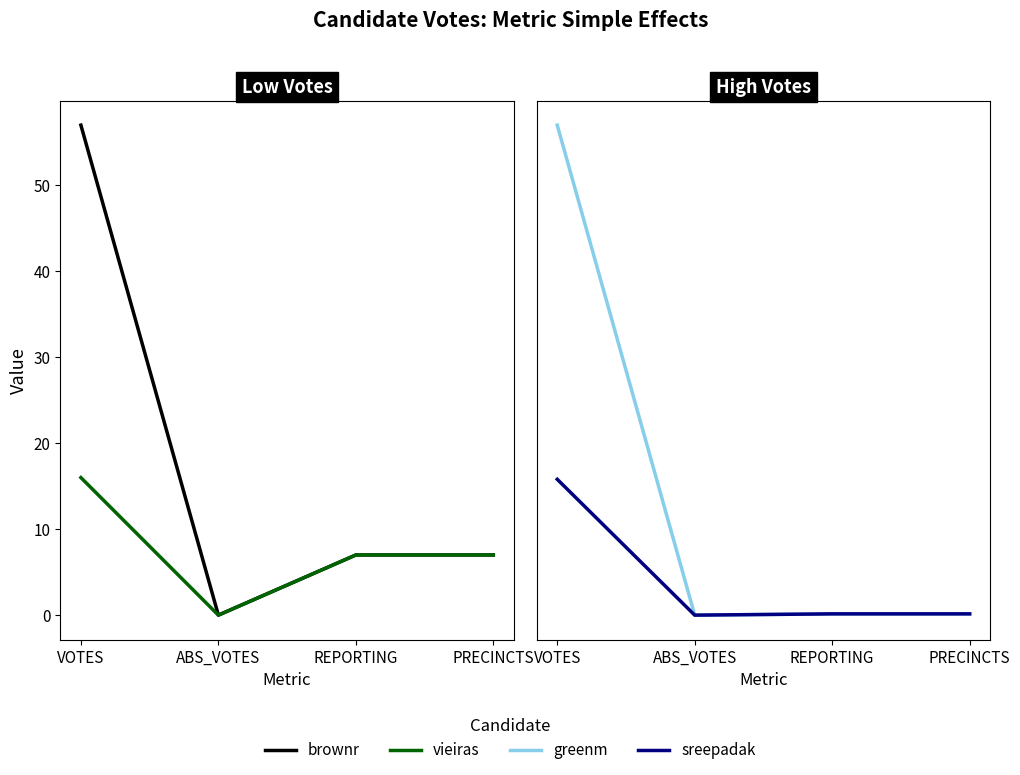

True or false: sreepadak and greenm intersect in this chart.

False